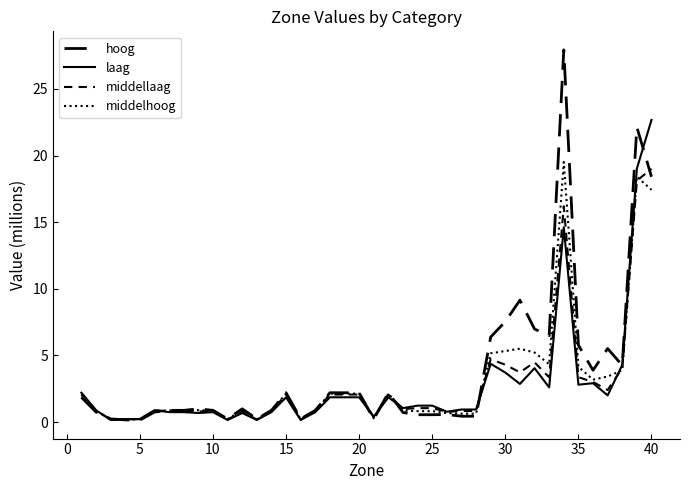

What is the sum of all middelhoog values?

122.1